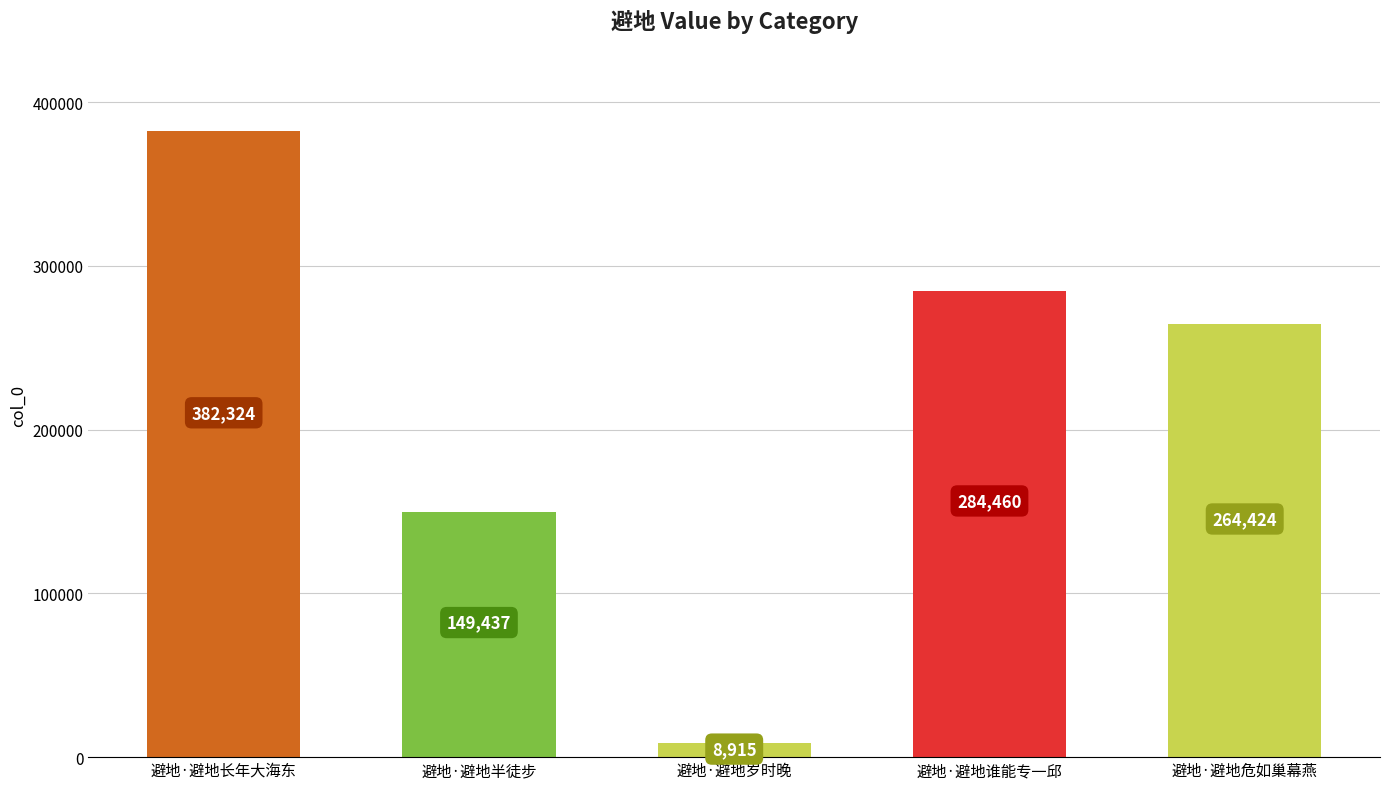

Read the value at 避地·避地半徒步, to the nearest 50.

149450